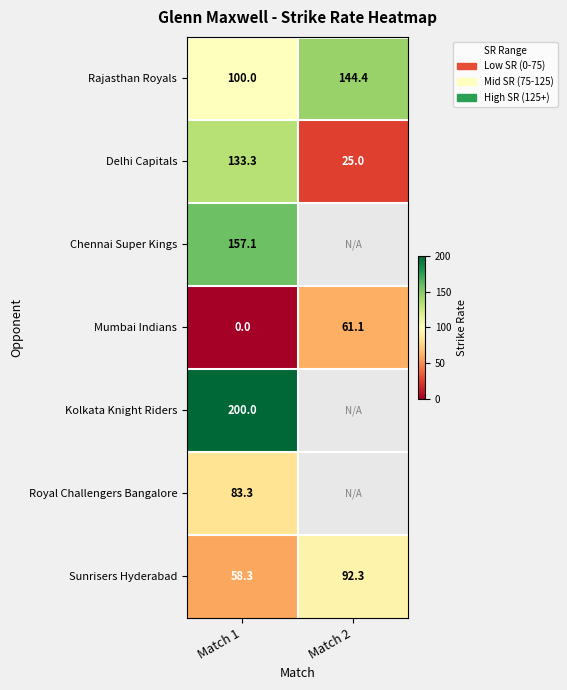

What is the average value of the Rajasthan Royals series?

122.2